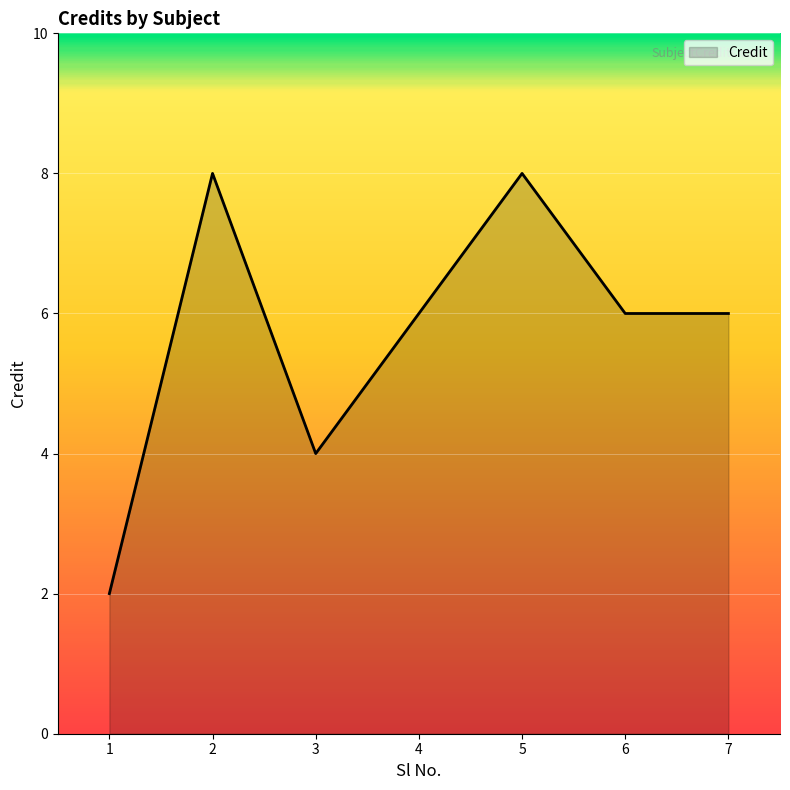

How many values are between 4 and 8?

6